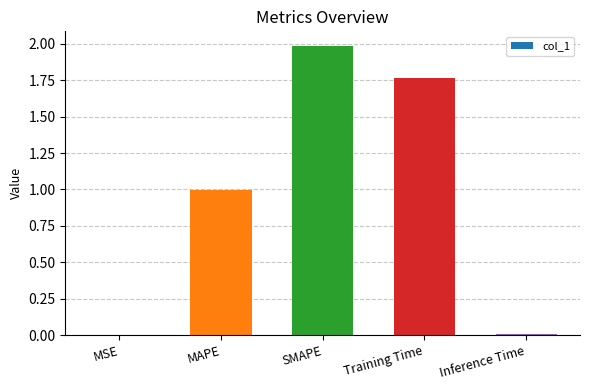

What is the sum of all values?

4.8